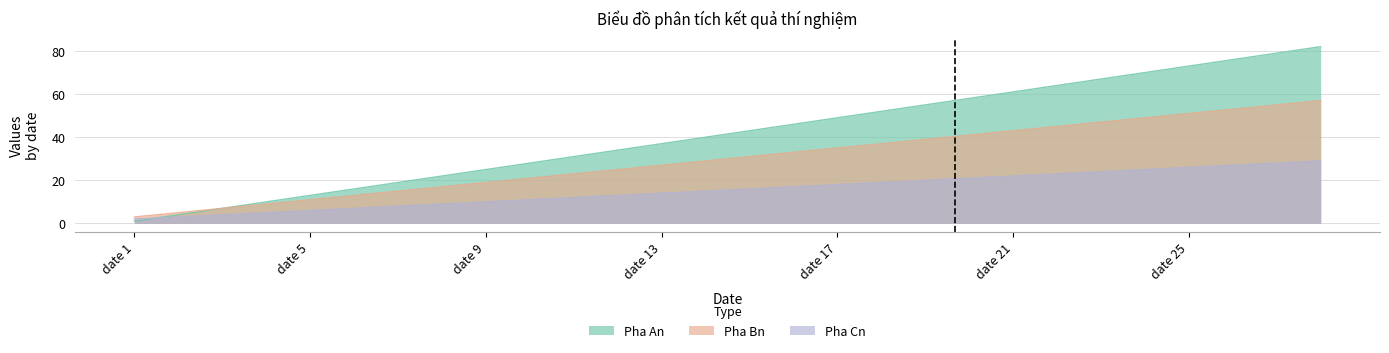

What is the difference between the Pha An values at date 13 and date 1?

36